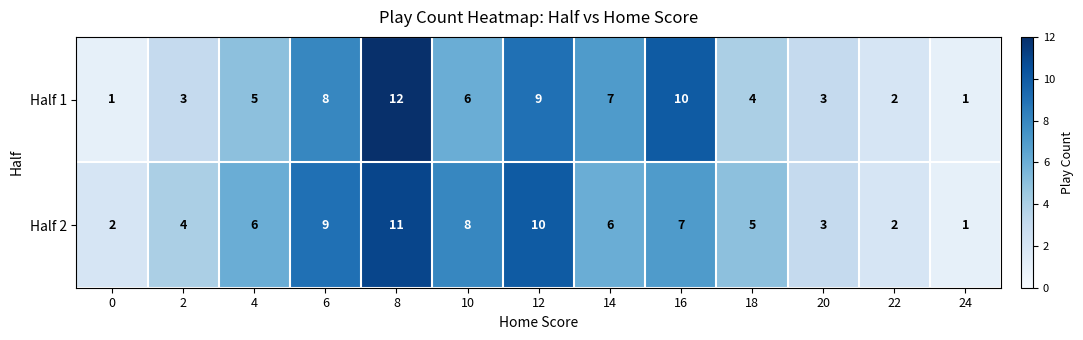

Which series has the largest range (max minus min)?

Half 1